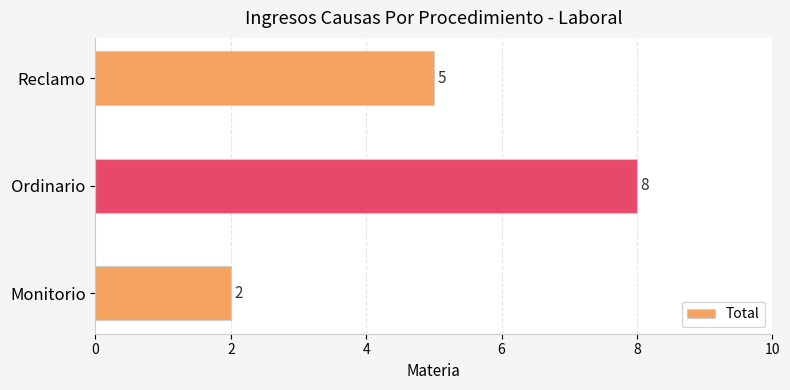

What is the ratio of the value at Reclamo to the value at Ordinario?

0.6